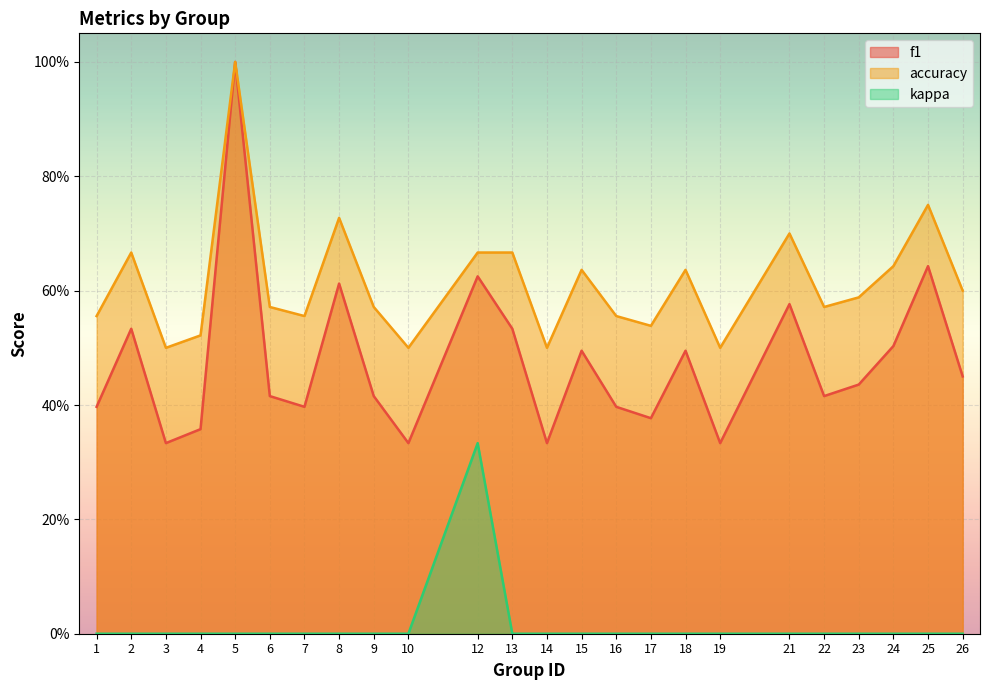

True or false: accuracy and kappa intersect in this chart.

False